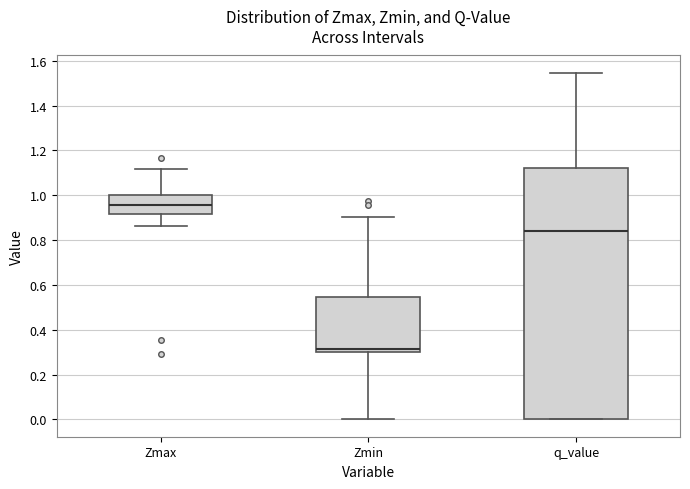

Reading left to right, read every box against the y-axis: the position of its median line, the range the box covers, and the ends of its whiskers. The values are not printed on the chart, so give them approximately, as read against the axis.

Zmax: median 0.96, box 0.92 to 1.00, whiskers 0.86 to 1.12
Zmin: median 0.32, box 0.30 to 0.54, whiskers 0.00 to 0.90
q_value: median 0.84, box 0.00 to 1.12, whiskers 0.00 to 1.54